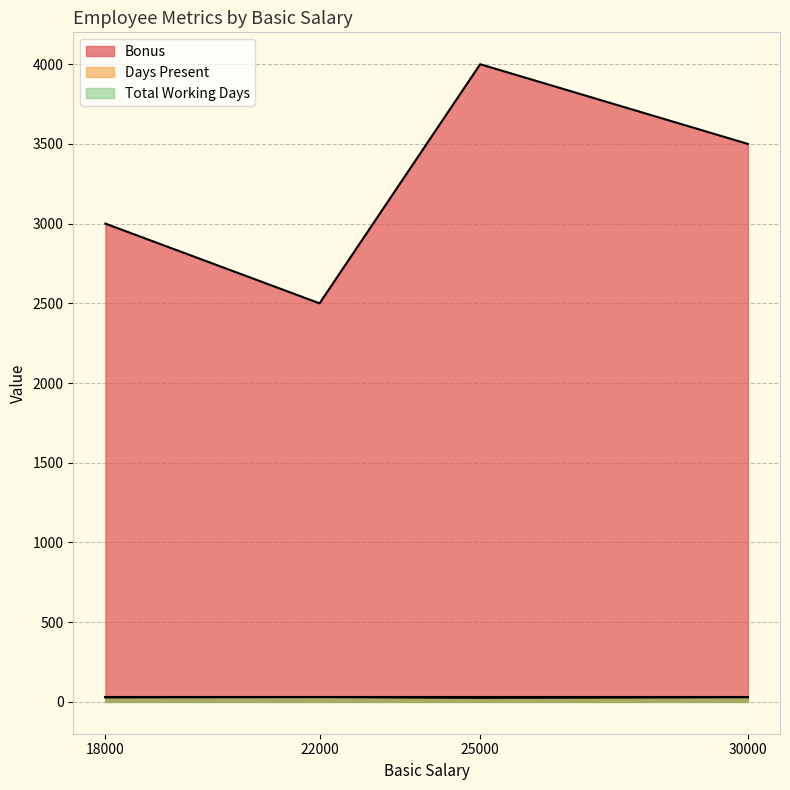

True or false: Days Present and Bonus cross at least once.

False